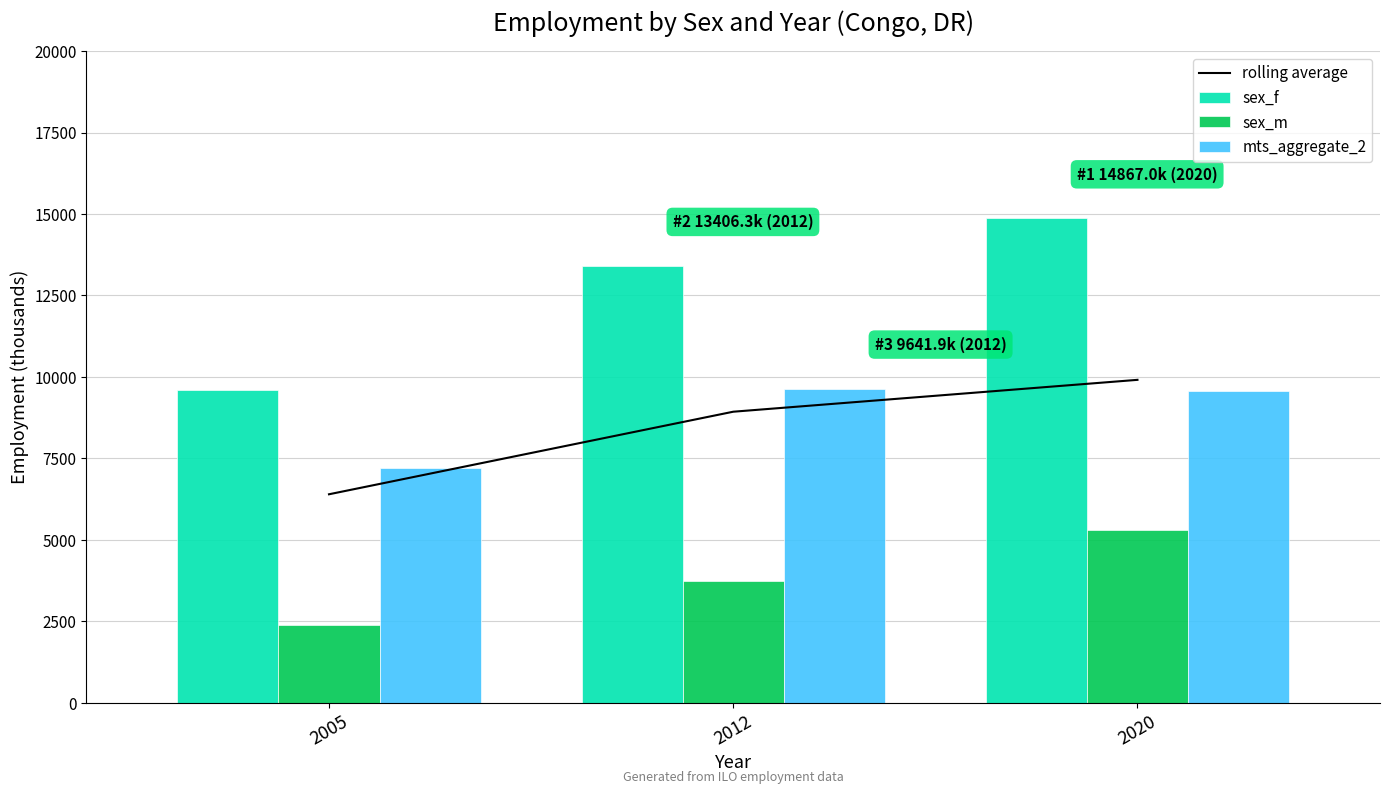

At which label is sex_m closest to 3841?

2012